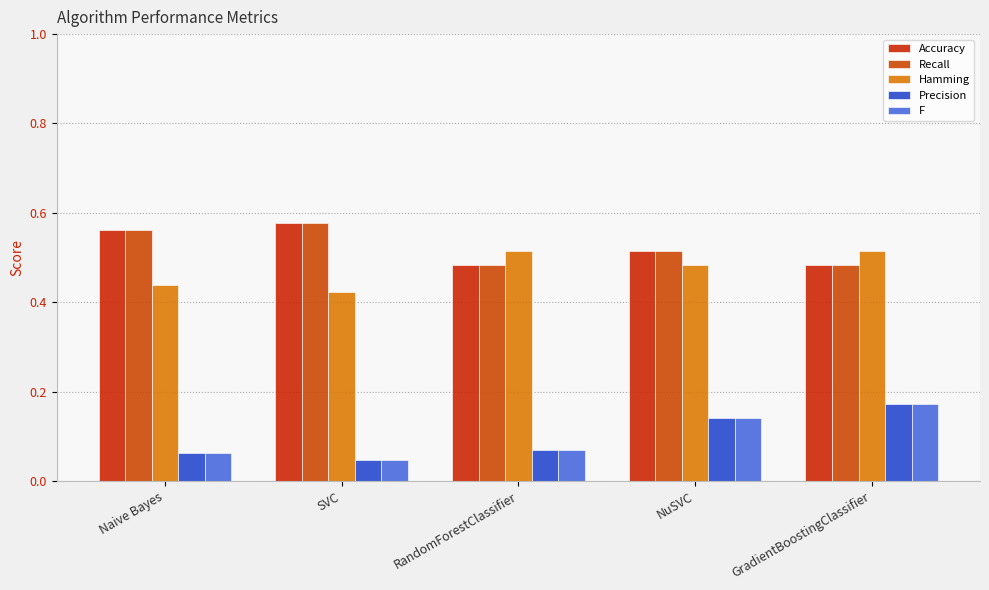

How many data points does each series have?

5